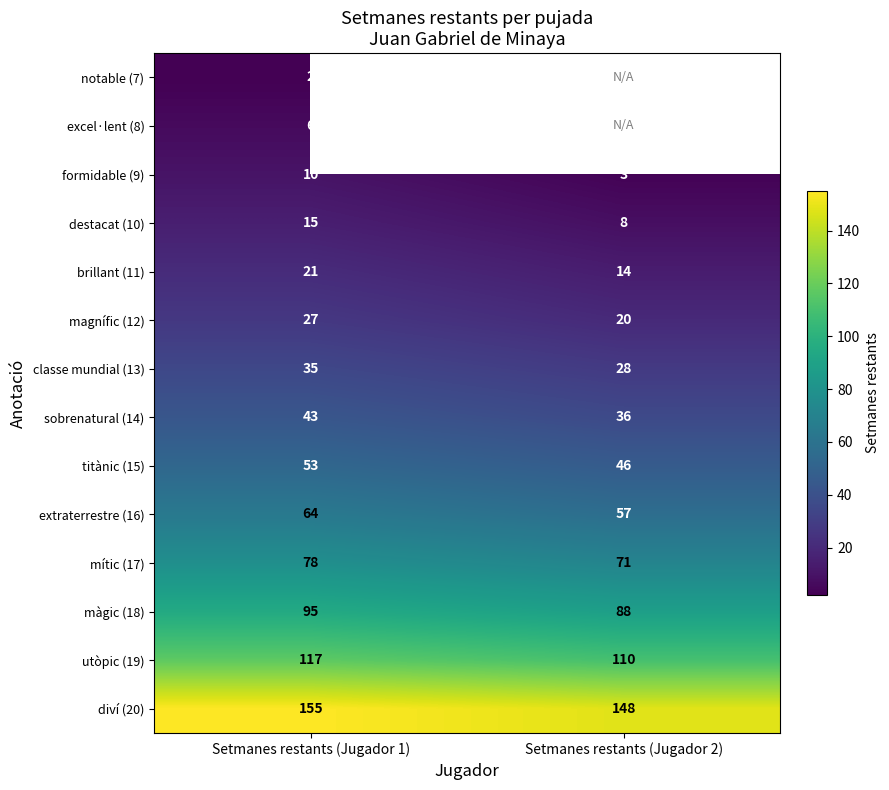

What is the sum of the utòpic (19) values at Setmanes restants (Jugador 2) and Setmanes restants (Jugador 1)?

227